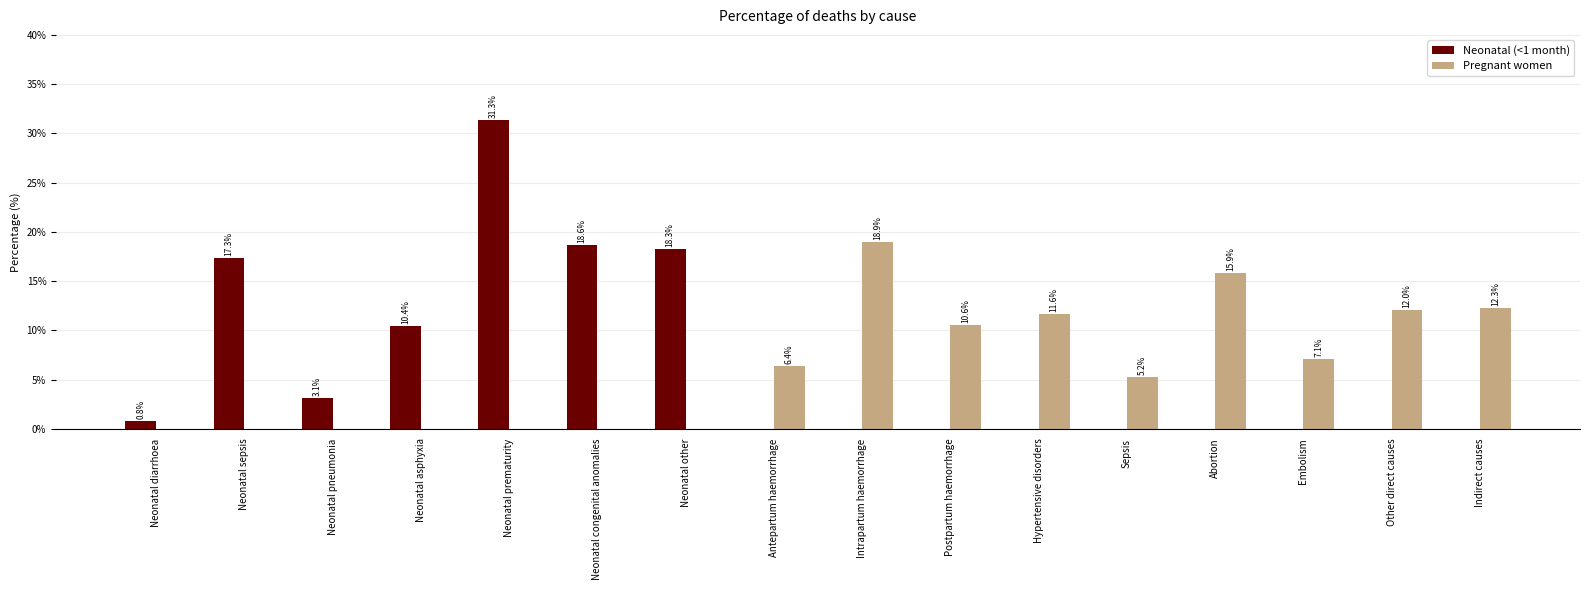

Is it true that Pregnant women equals 0.0 at Neonatal diarrhoea?

True